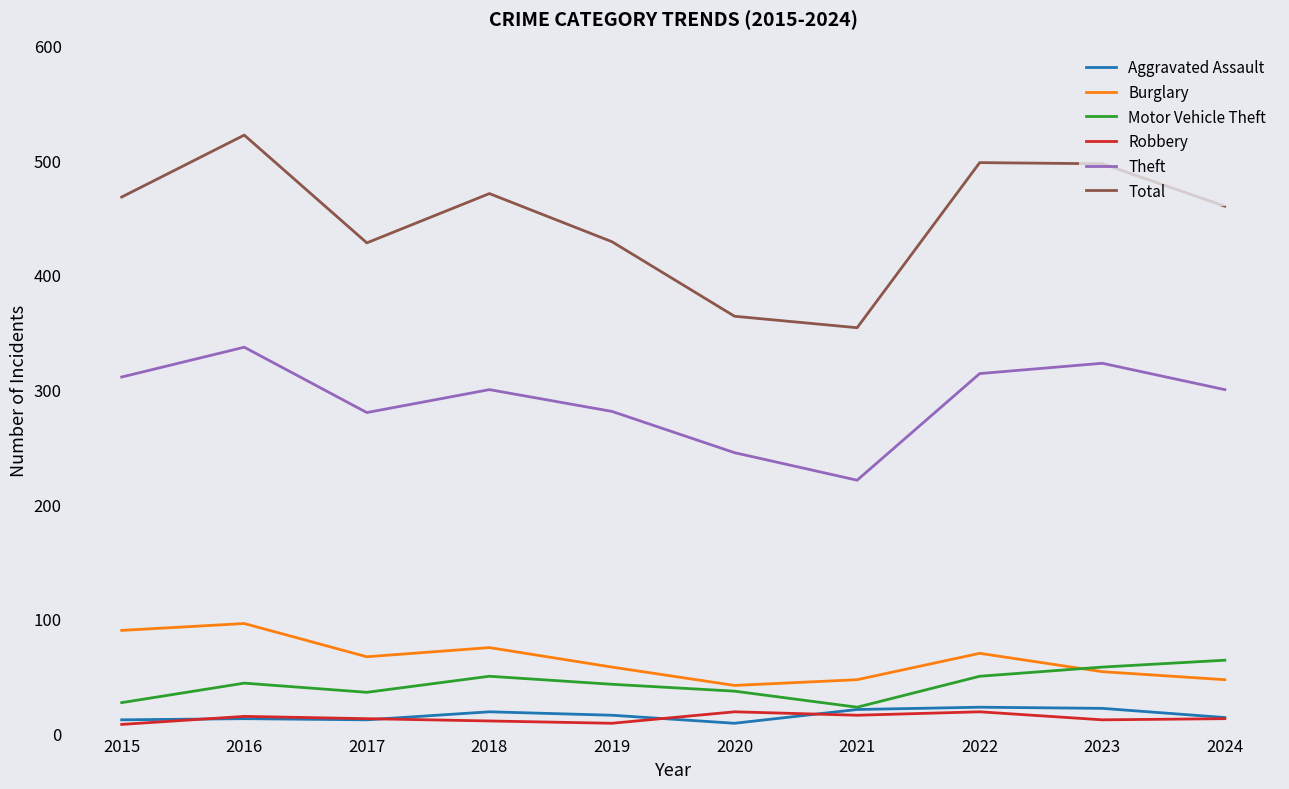

At how many categories does at least one series exceed 145?

10